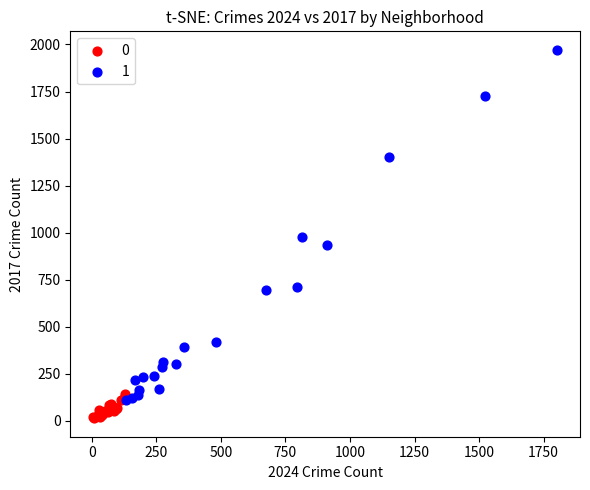

What are all the series names shown in the legend?

0, 1